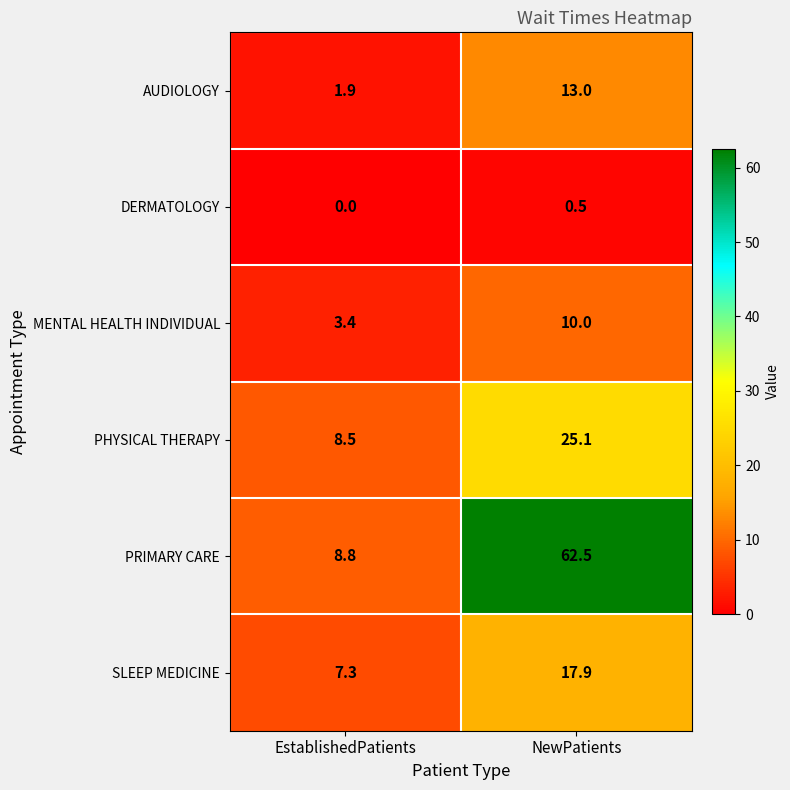

At which label does SLEEP MEDICINE first exceed 17?

NewPatients